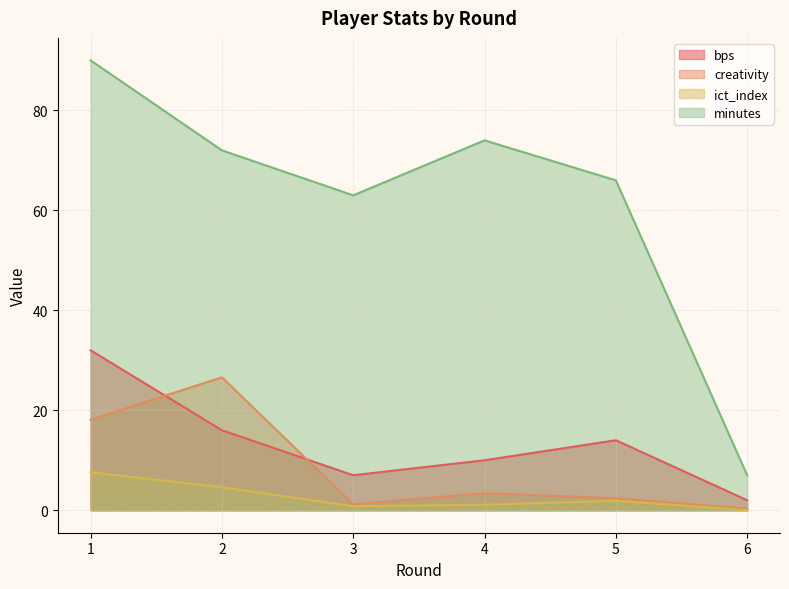

What is the sum of the creativity values at 1 and 2?

44.7